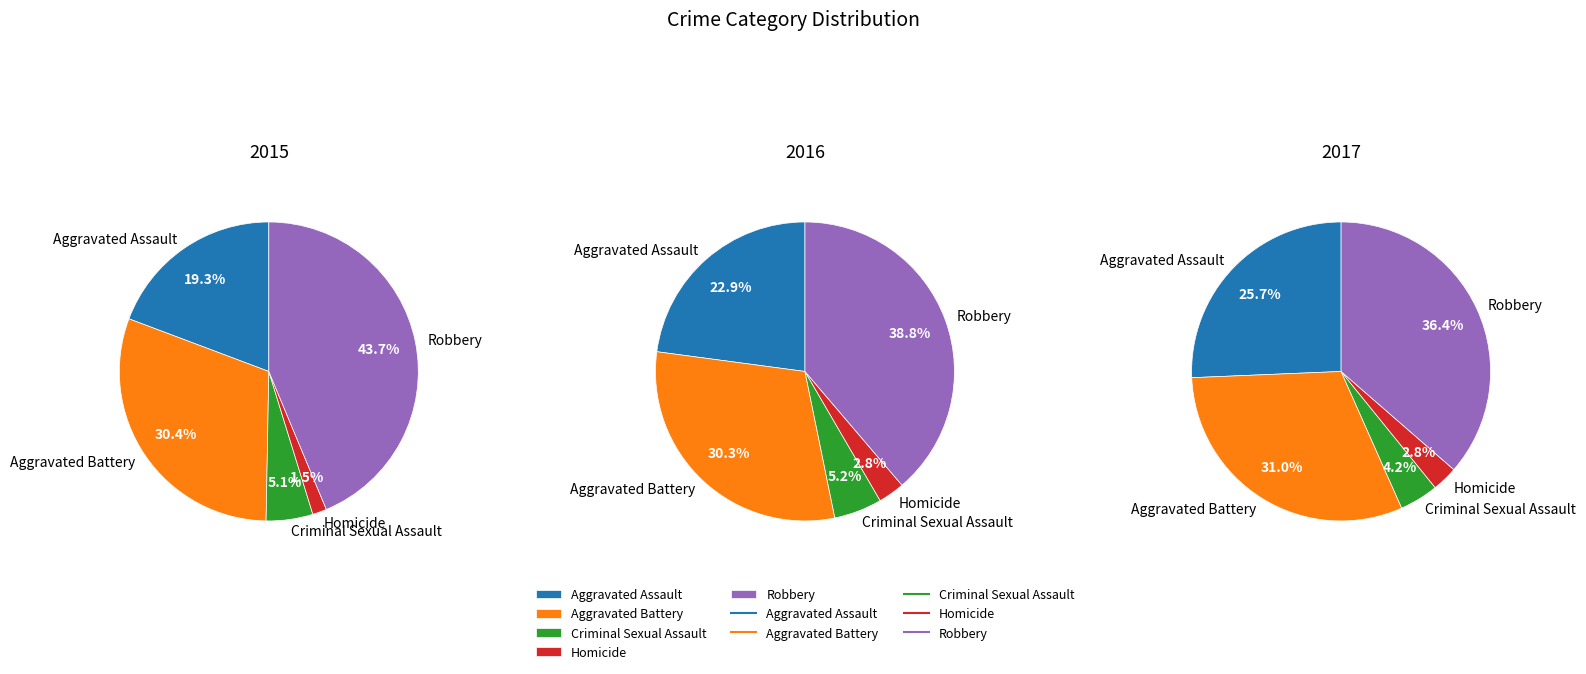

To the nearest percent, what is the difference between the Homicide and Criminal Sexual Assault slice percentages?

4%